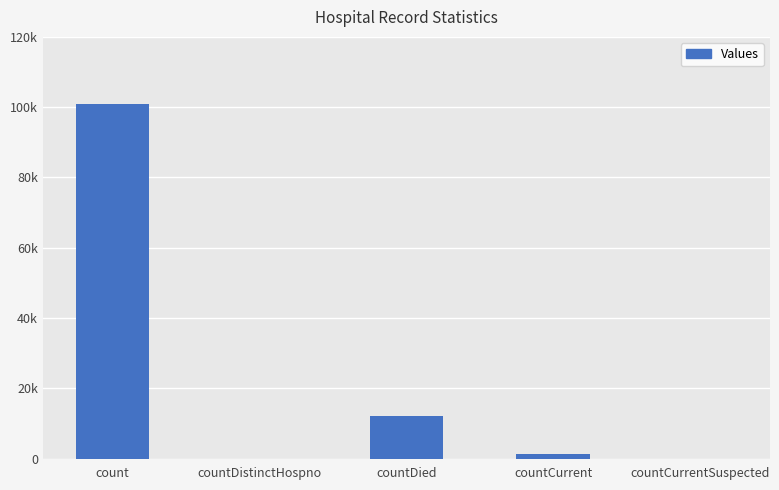

Are the bars horizontal?

No